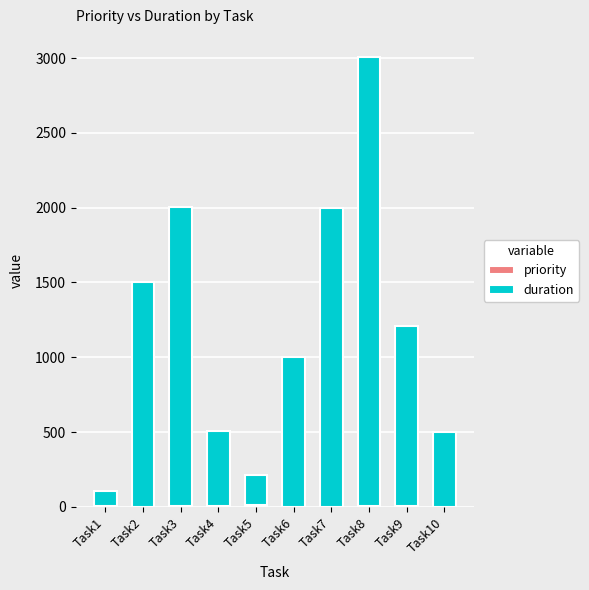

At which category is the sum across all series the highest?

Task8